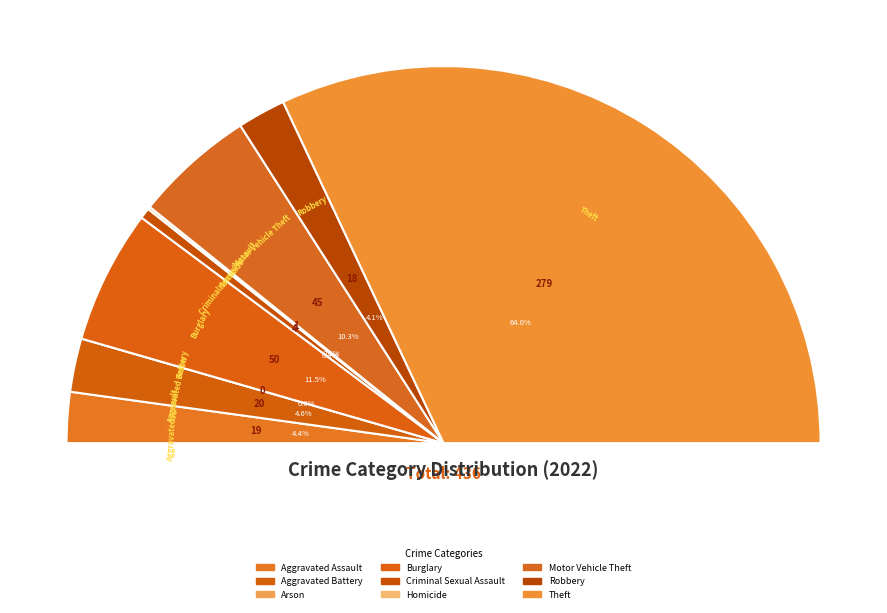

To the nearest percent, what percentage of the pie is Motor Vehicle Theft?

10%